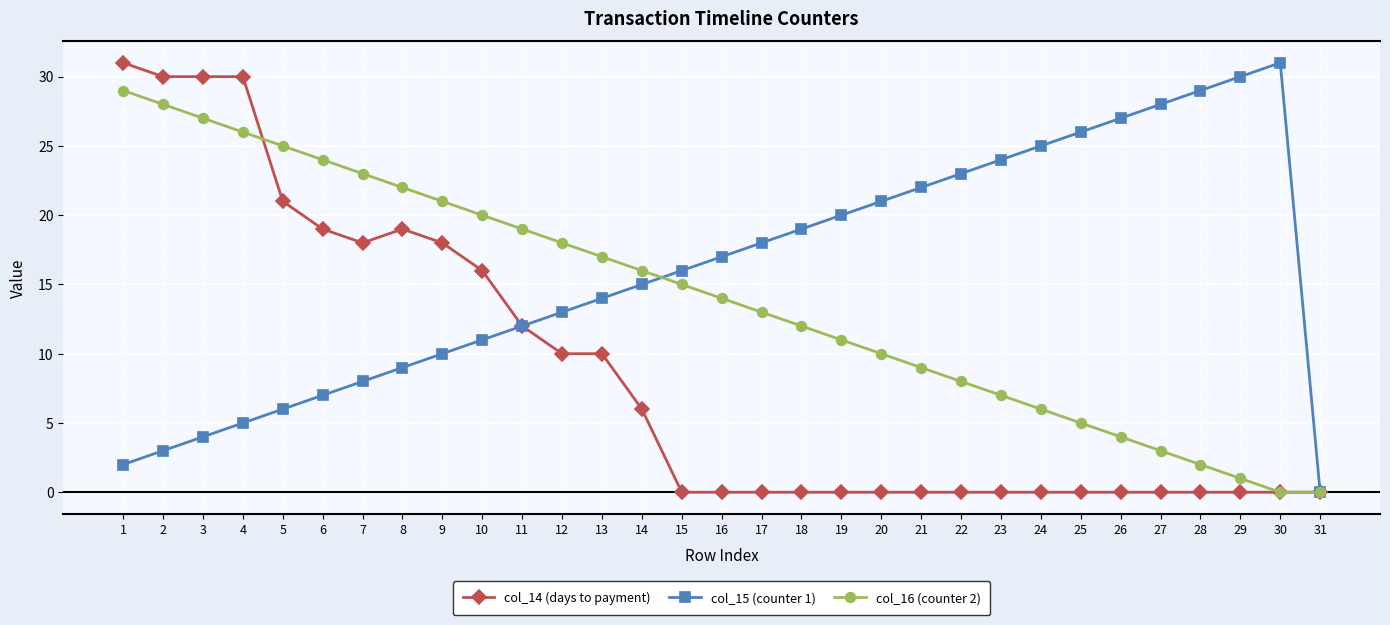

Does the chart display data point markers on the line(s)?

Yes